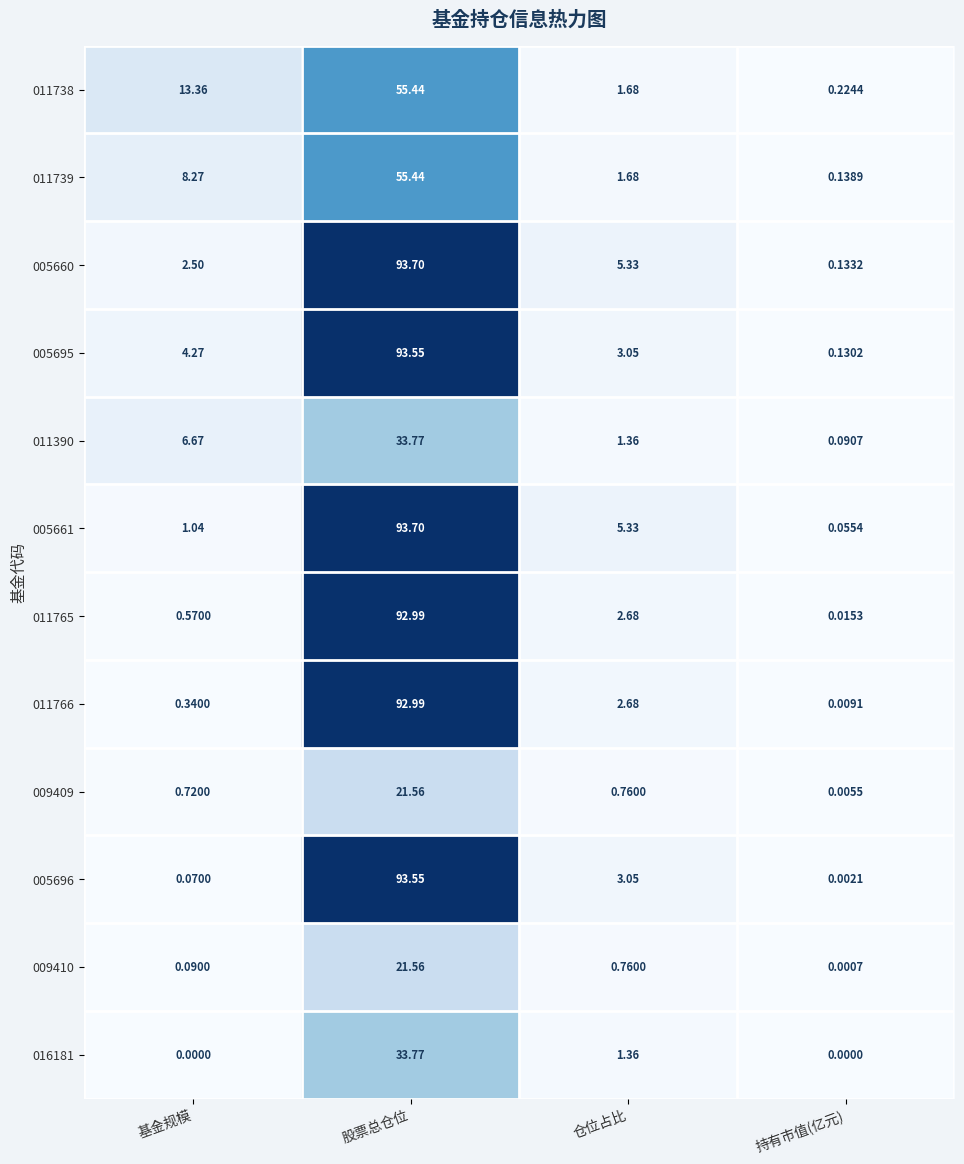

Which series has the widest spread of values?

005661